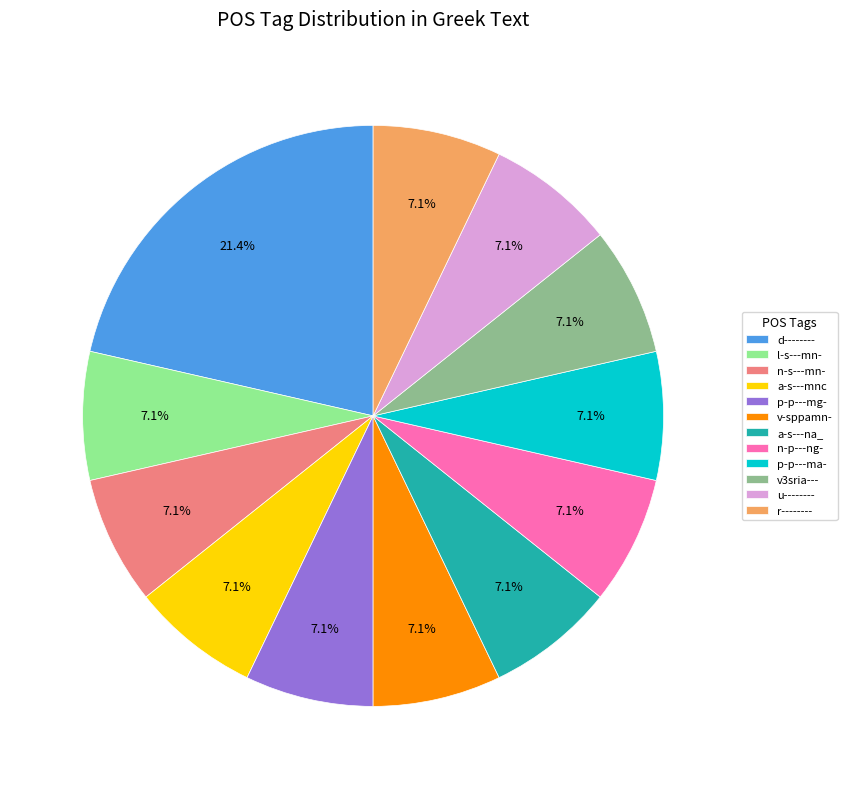

Approximately how many times larger is the value at v-sppamn- compared to p-p---mg-?

1.0